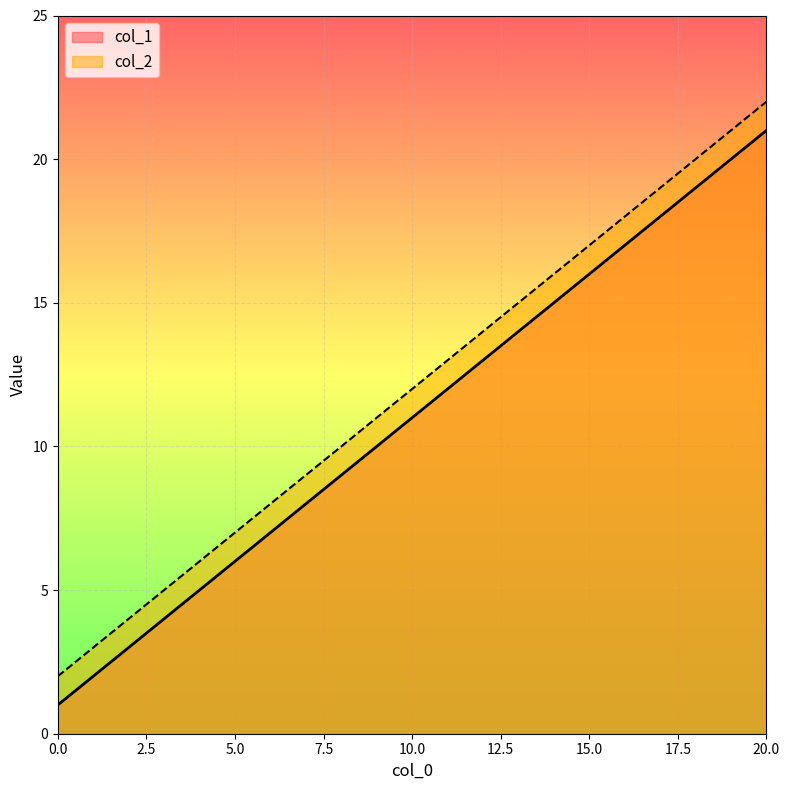

Which series has the largest range (max minus min)?

col_1